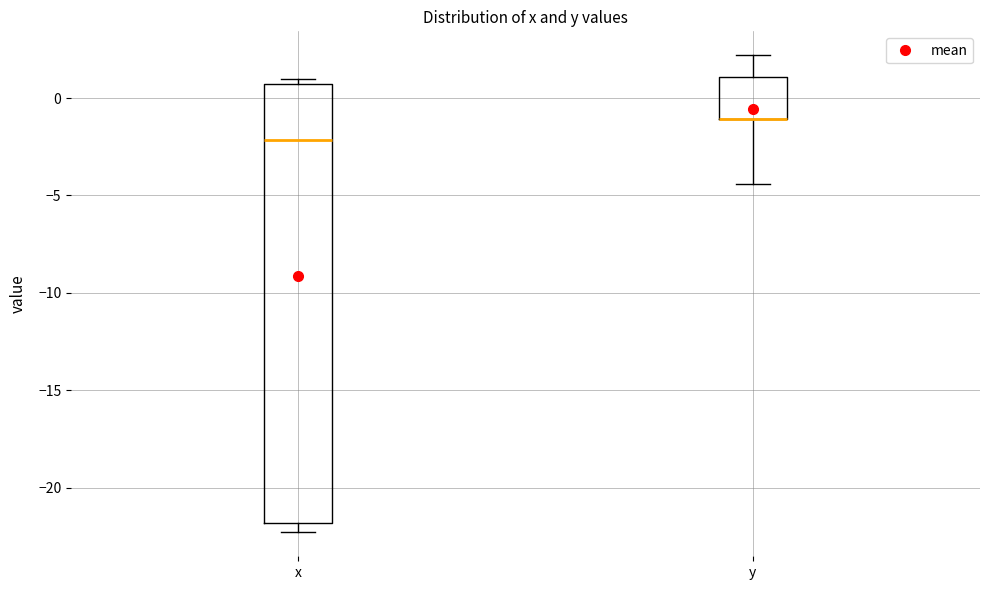

Reading left to right, read every box against the y-axis: the position of its median line, the range the box covers, and the ends of its whiskers. The values are not printed on the chart, so give them approximately, as read against the axis.

x: median -2.0, box -22.0 to 0.5, whiskers -22.5 to 1.0
y: median -1.0 (drawn on the box's lower edge), box -1.0 to 1.0, whiskers -4.5 to 2.0